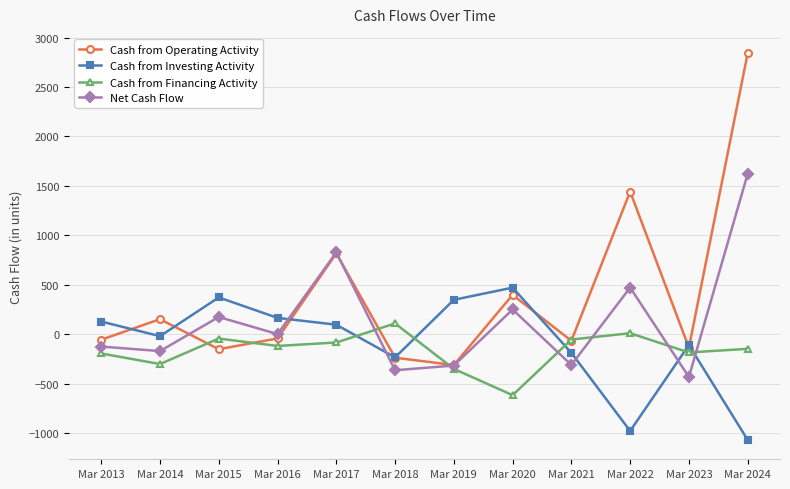

Is this an area chart (filled region under the line)?

No